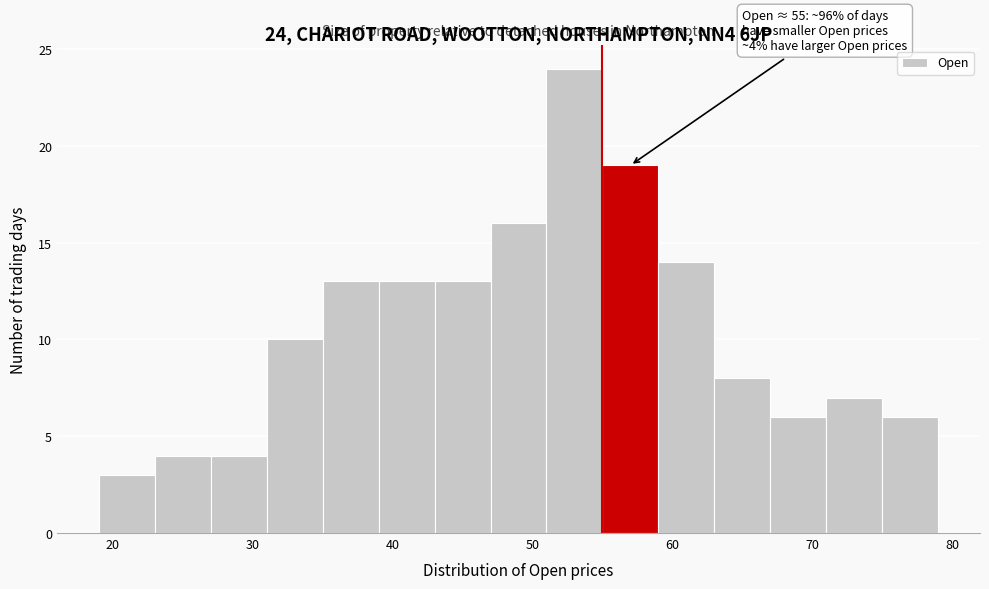

Which range on the x-axis has the tallest bar?

51 to 55